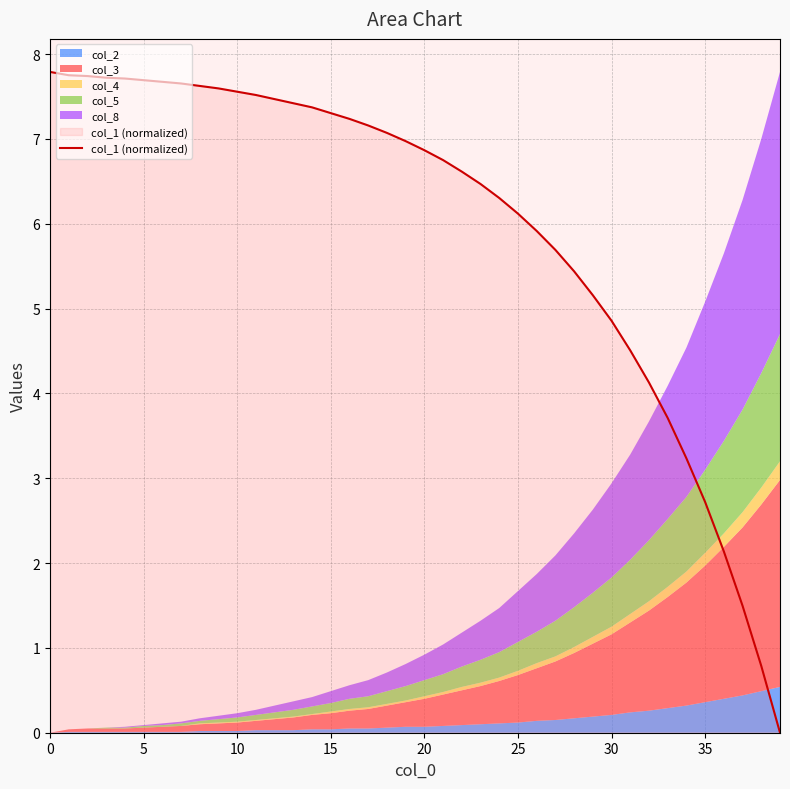

What is the highest value of the col_1 (normalized) series?

7.8